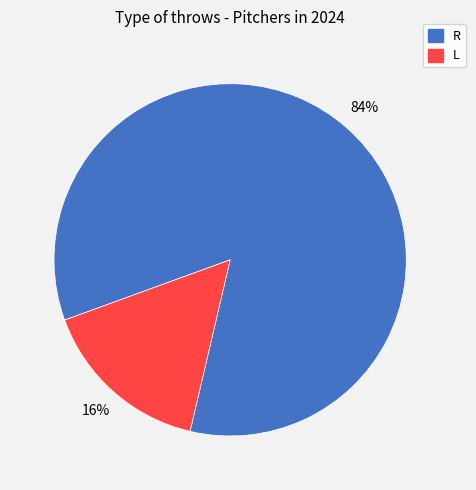

Which slice is the largest?

R